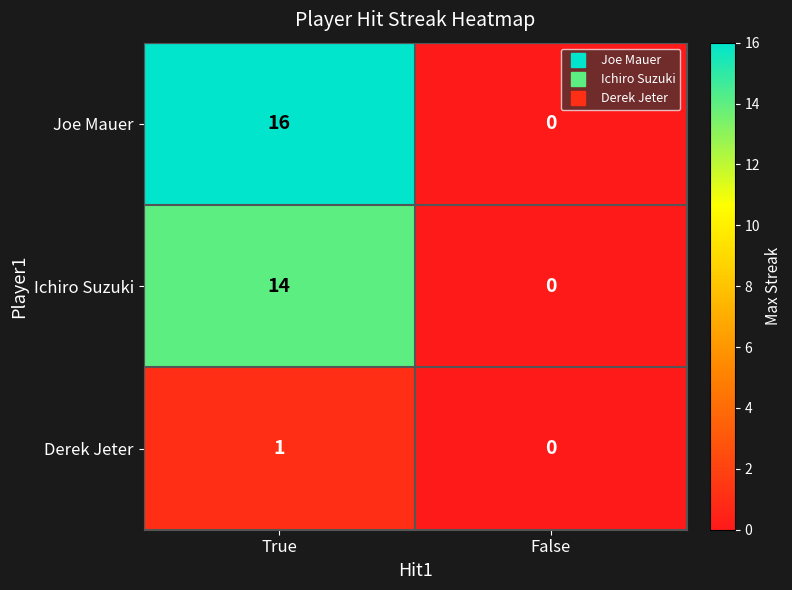

Reading right to left, extract all data points from this chart.

Joe Mauer: 0	16
Ichiro Suzuki: 0	14
Derek Jeter: 0	1